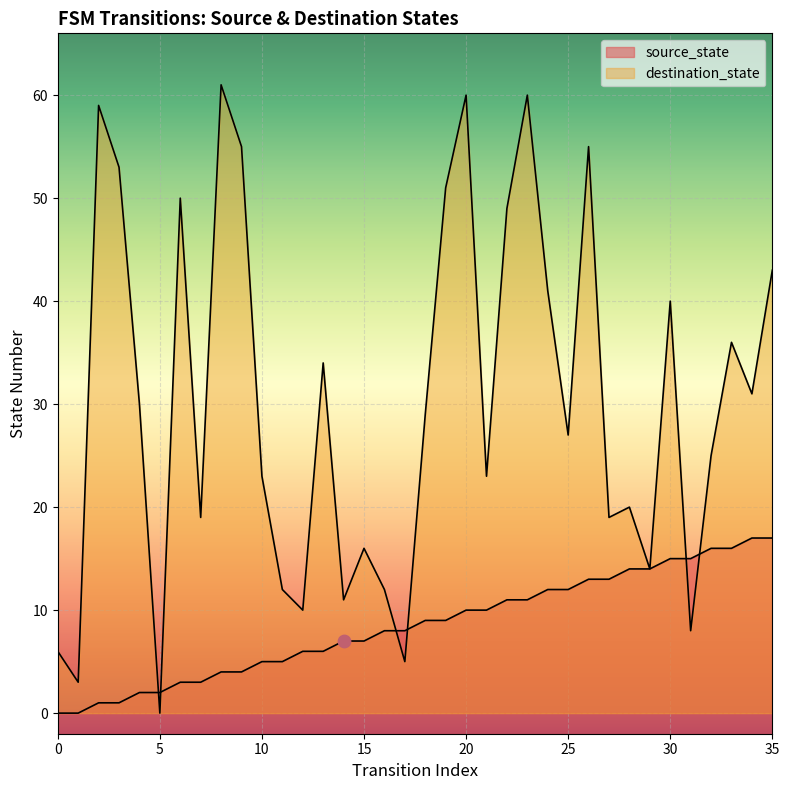

Which series reaches the minimum Y coordinate?

source_state